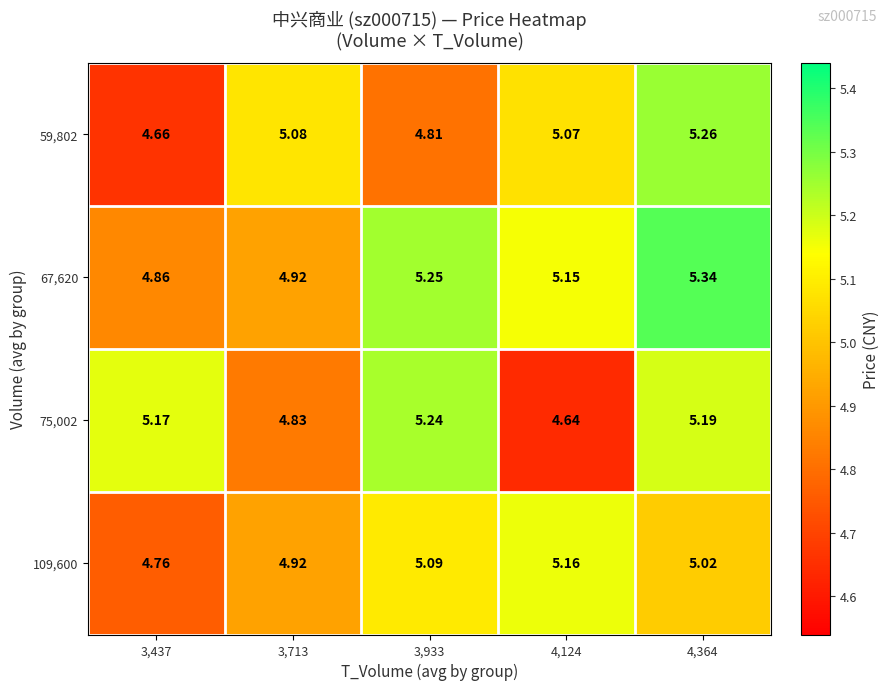

How many values in the 67,620 series exceed 5?

3